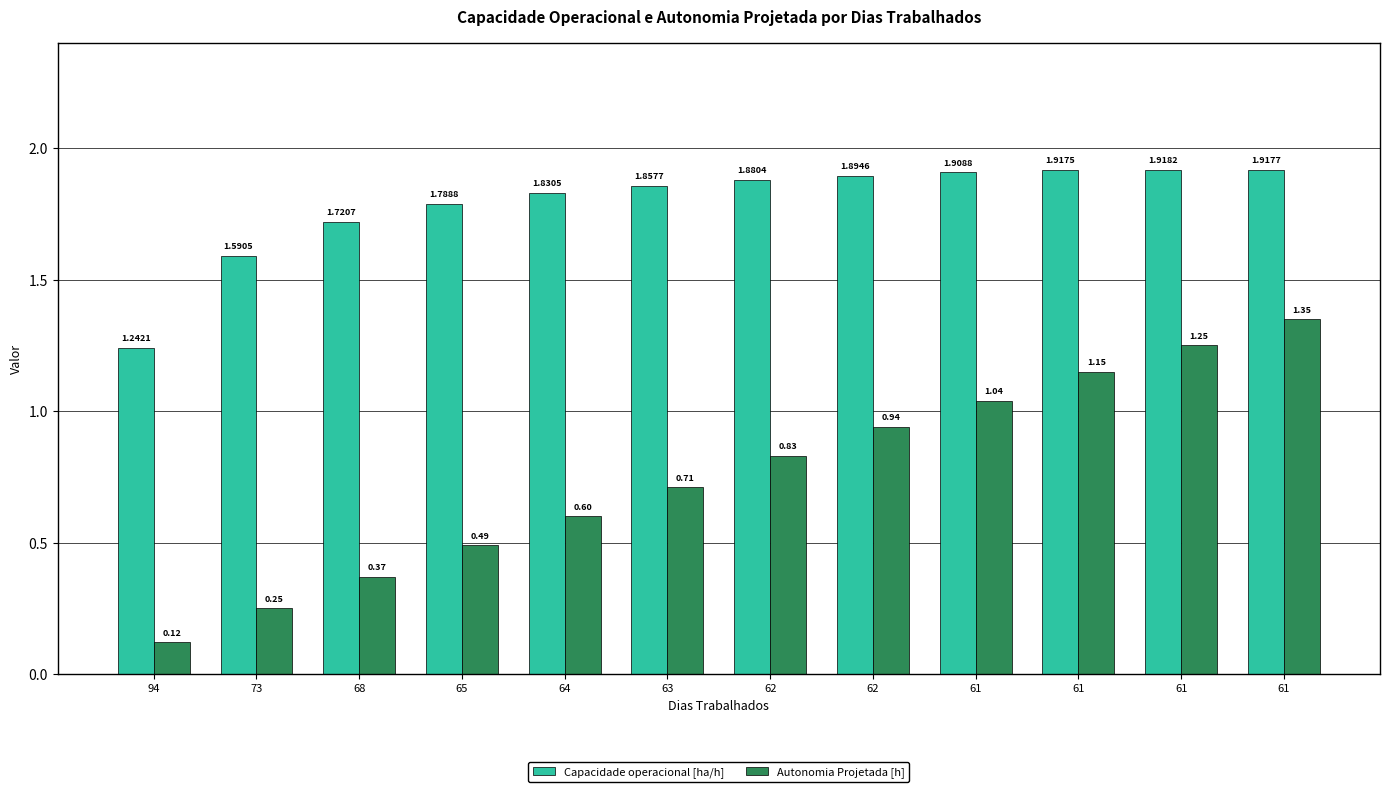

The Autonomia Projetada [h] series shows 1.2 at 61. True or false?

True